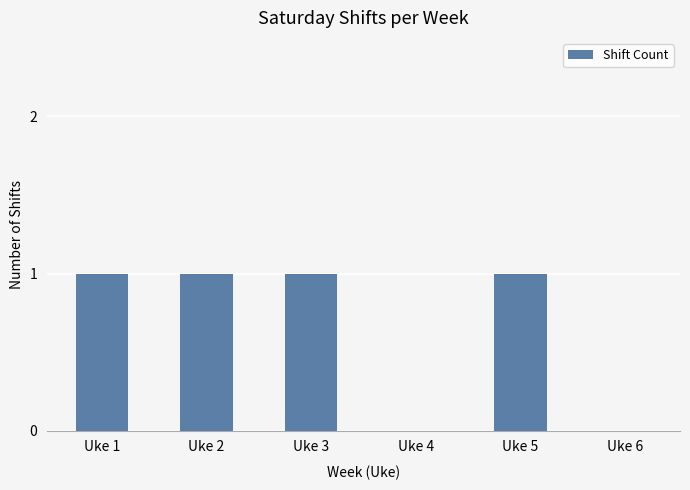

What is the sum of all values?

4